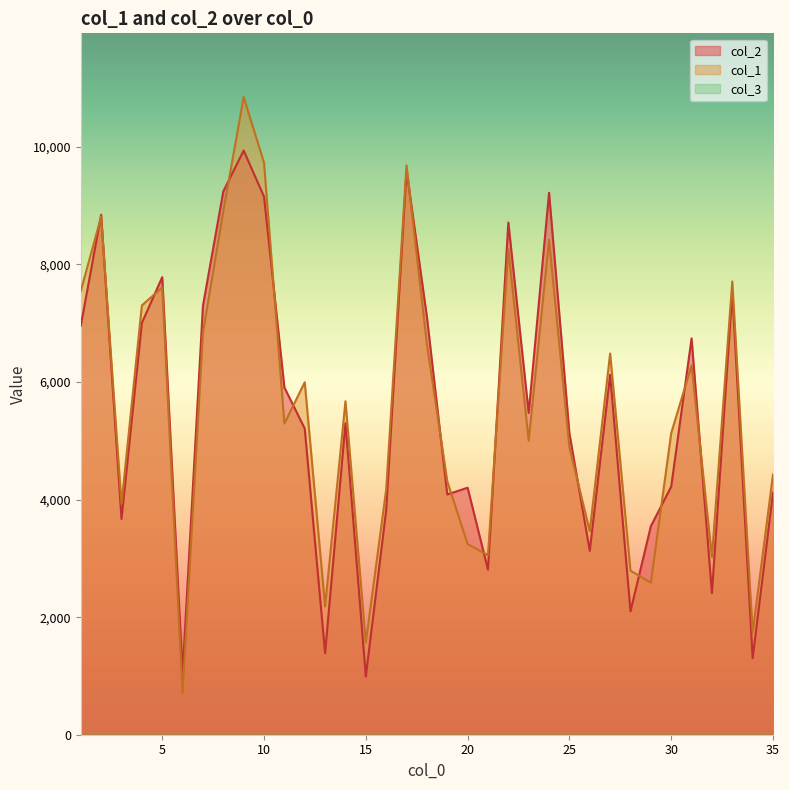

Which series changed the most between 4 and 32?

col_2